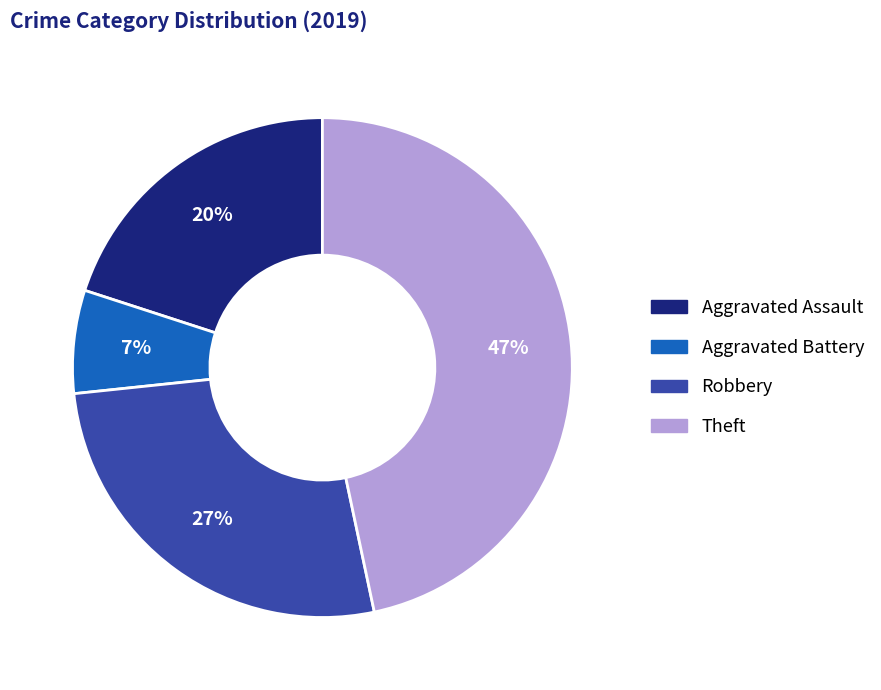

To the nearest percent, what portion does Aggravated Assault represent?

20%